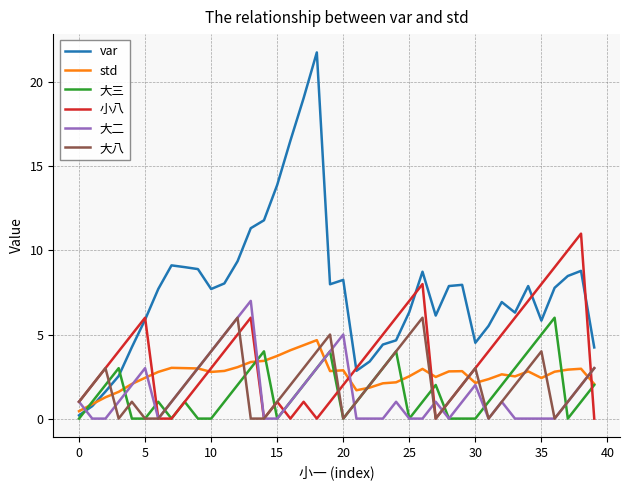

What is the difference between the second highest and second lowest values in the 大三 series?

5.0